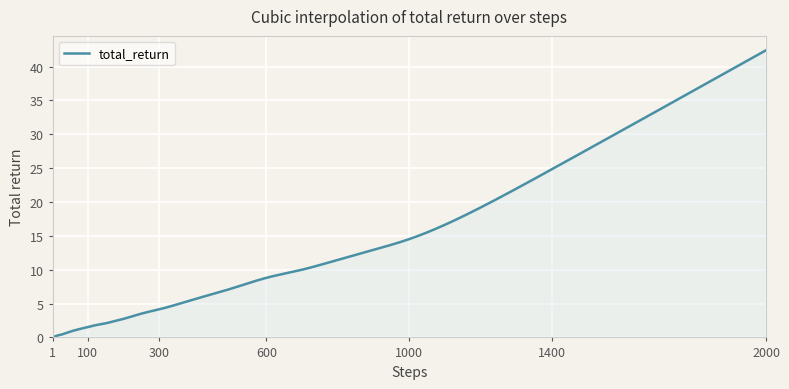

What is the sum of all values?

8777.7